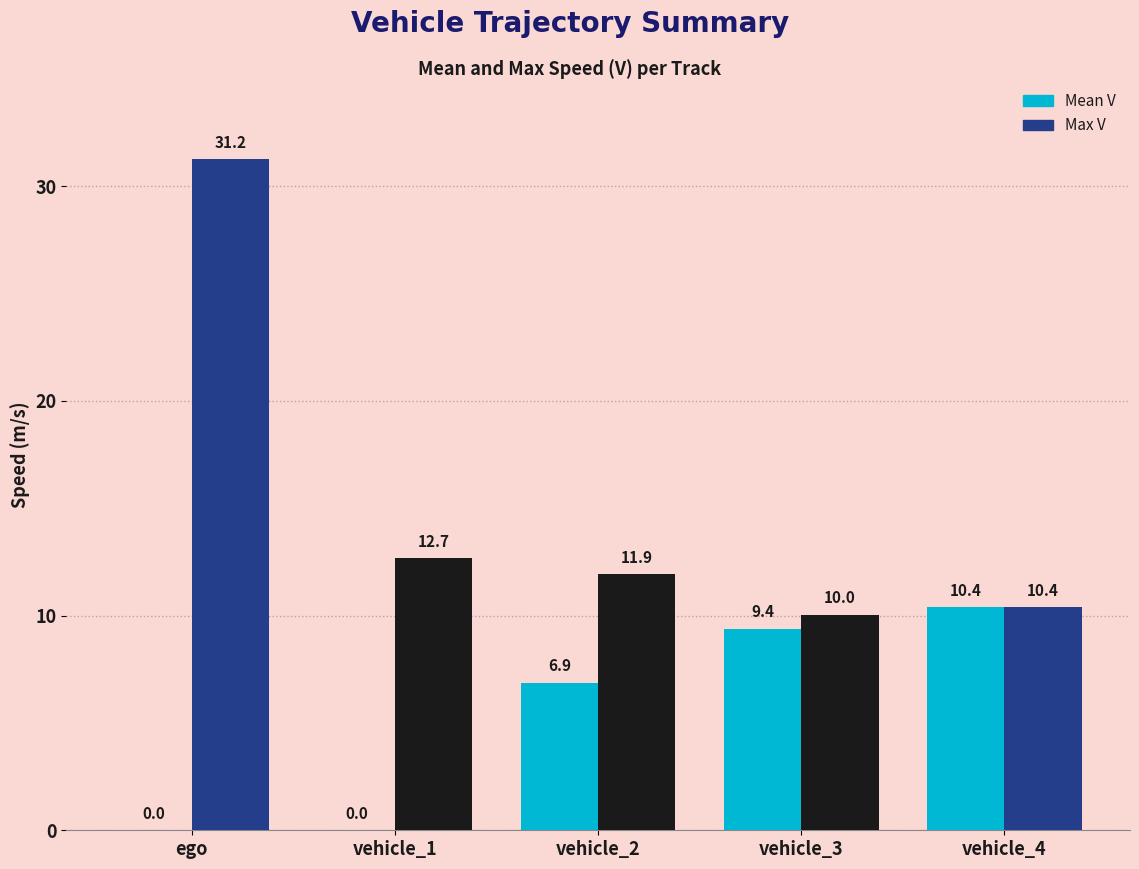

Read the Max V value at vehicle_3.

10.0